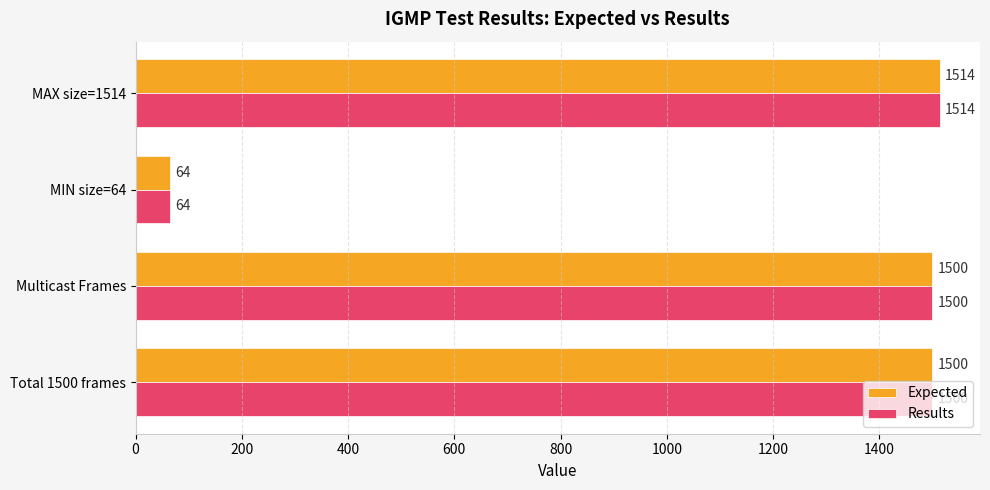

What is the difference between the Expected values at Total 1500 frames and MIN size=64?

1436